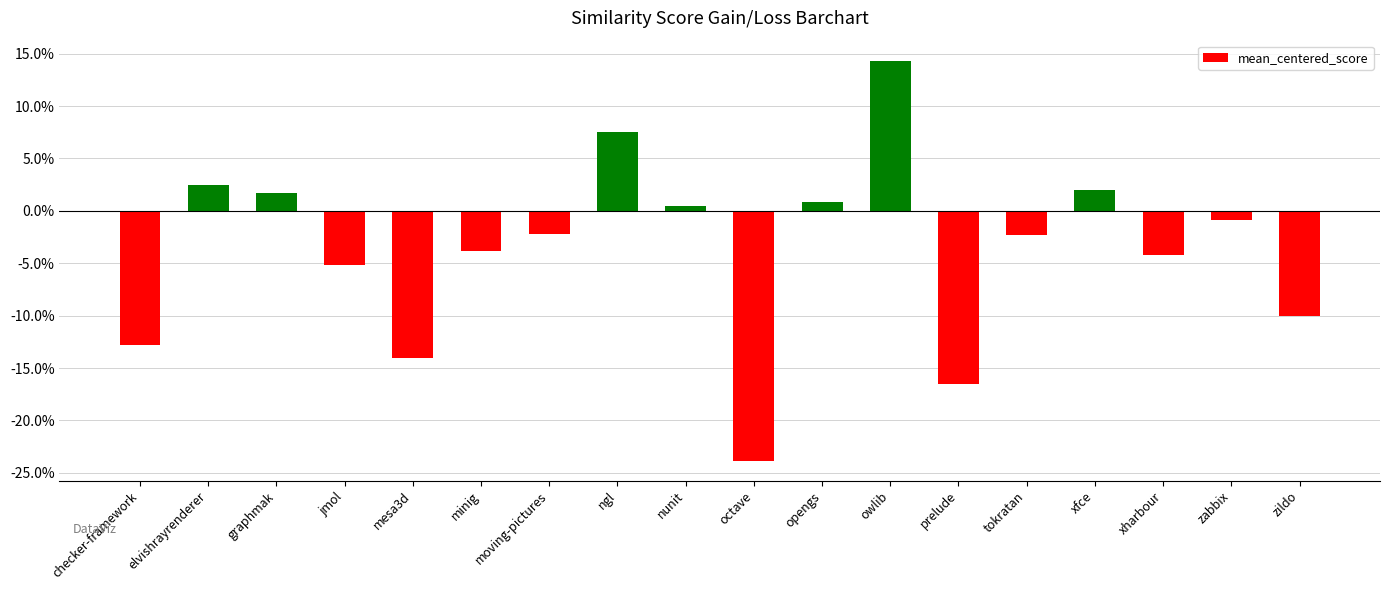

Are the bars horizontal?

No